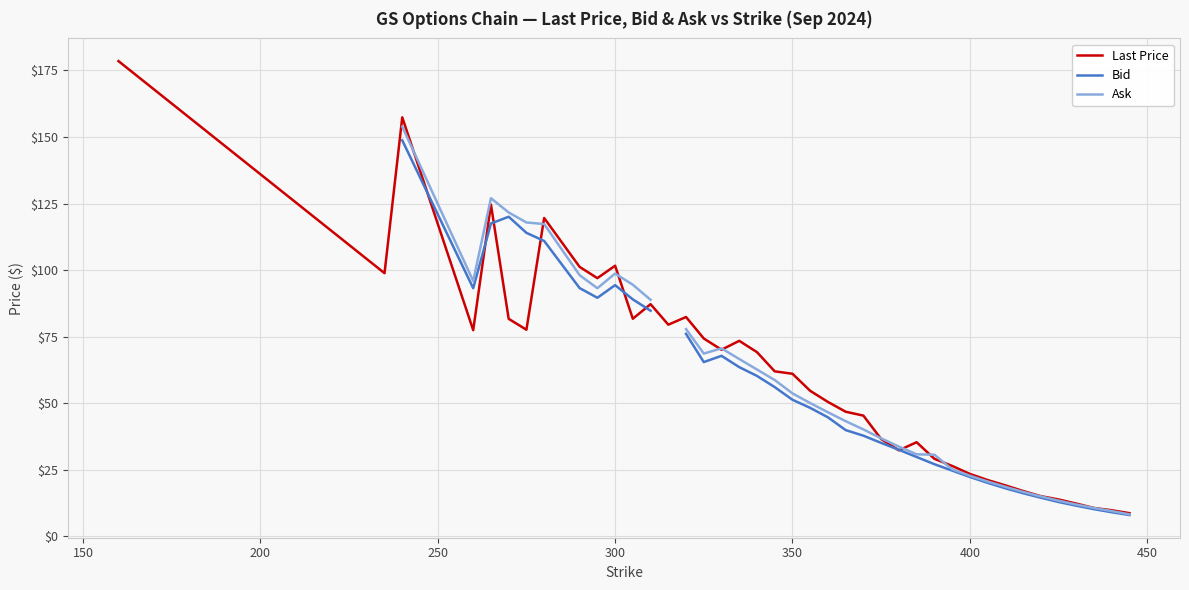

How many interior local peaks does the Ask series have?

3